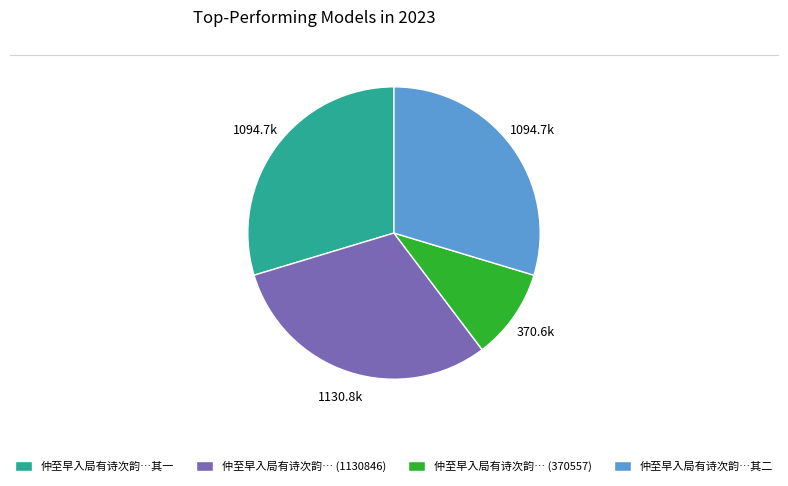

What is the smallest slice in the pie chart?

仲至早入局有诗次韵… (370557)